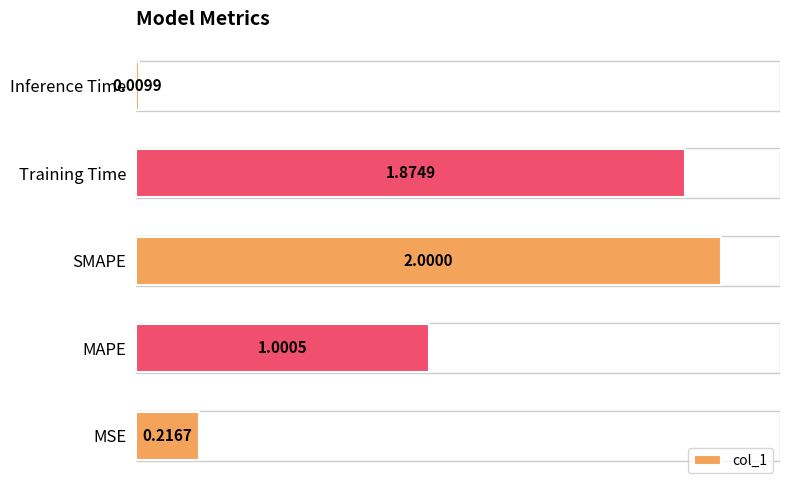

Are the bars horizontal?

Yes